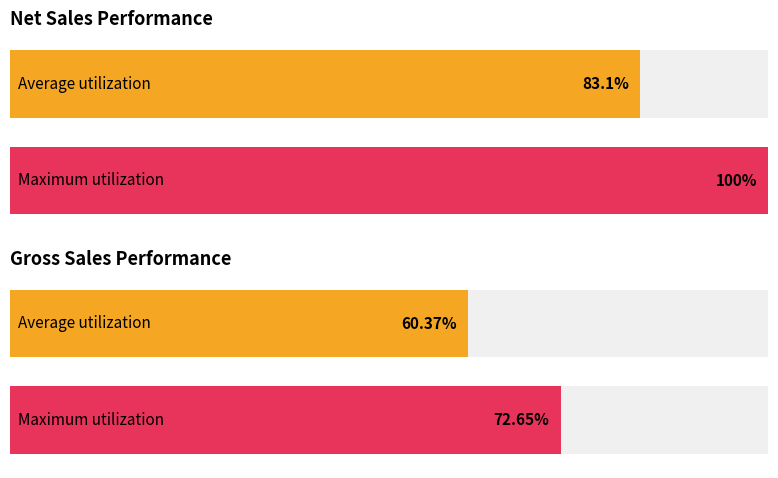

At Mia Blouse Walnut, list the series in order from largest to smallest.

net_sales, gross_sales